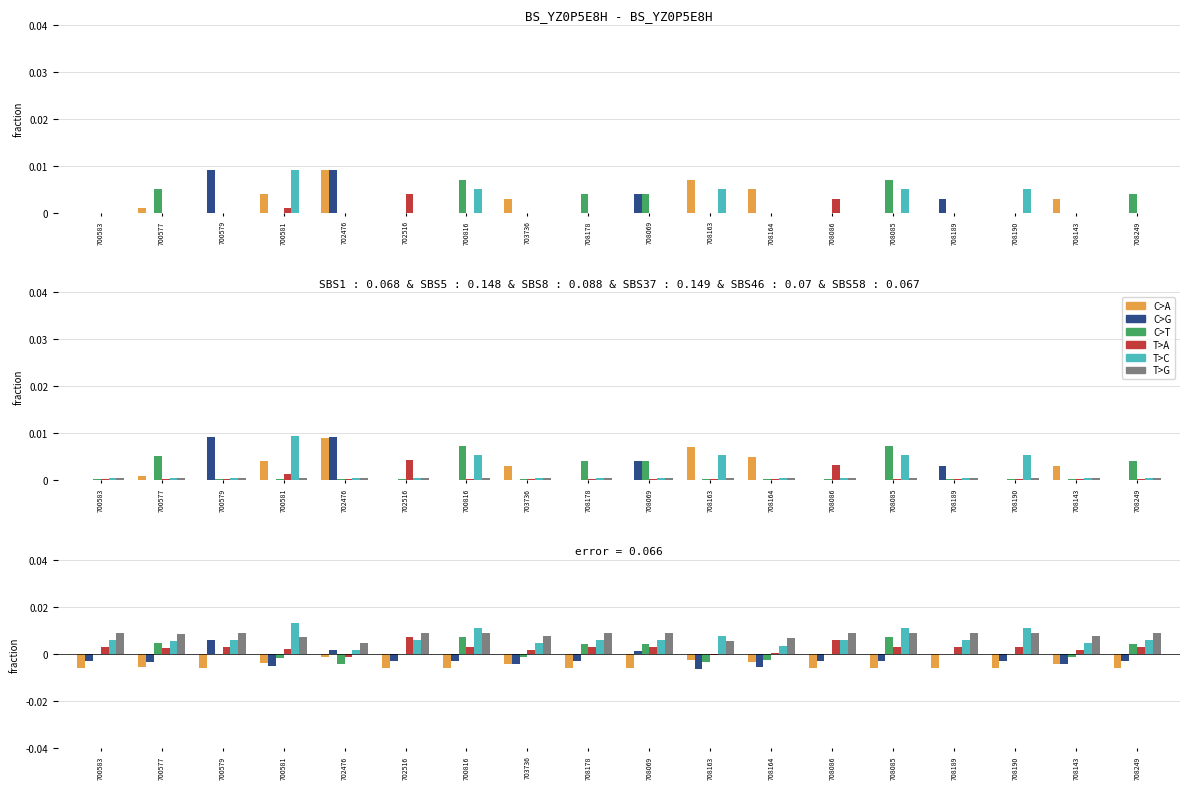

At how many categories does at least one series exceed 0?

18